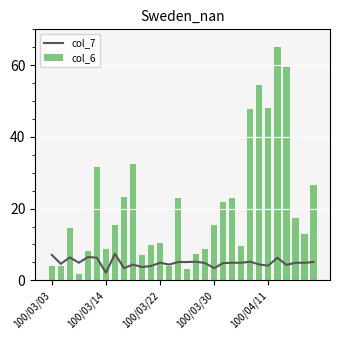

What is the highest value of the col_6 series?

65.0